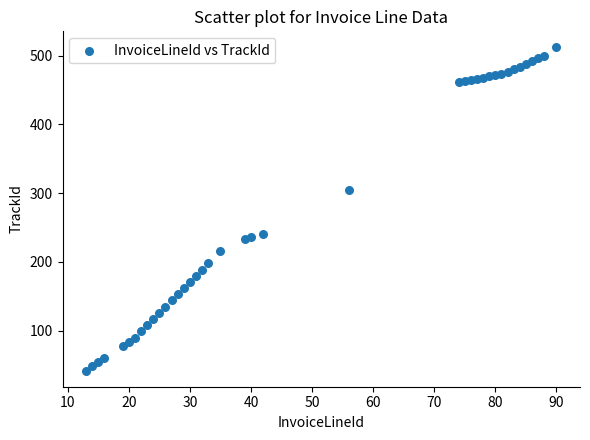

What is the range of Y values (max minus min)?

470